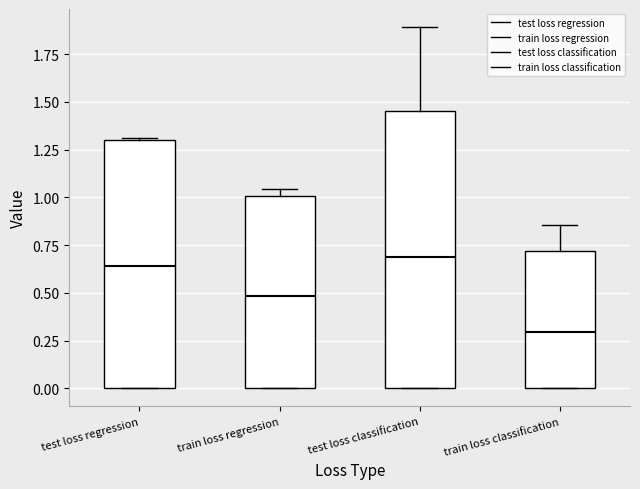

Reading left to right, read every box against the y-axis: the position of its median line, the range the box covers, and the ends of its whiskers. The values are not printed on the chart, so give them approximately, as read against the axis.

test loss regression: median 0.65, box 0.00 to 1.30, whiskers 0.00 to 1.30
train loss regression: median 0.50, box 0.00 to 1.00, whiskers 0.00 to 1.05
test loss classification: median 0.70, box 0.00 to 1.45, whiskers 0.00 to 1.90
train loss classification: median 0.30, box 0.00 to 0.70, whiskers 0.00 to 0.85